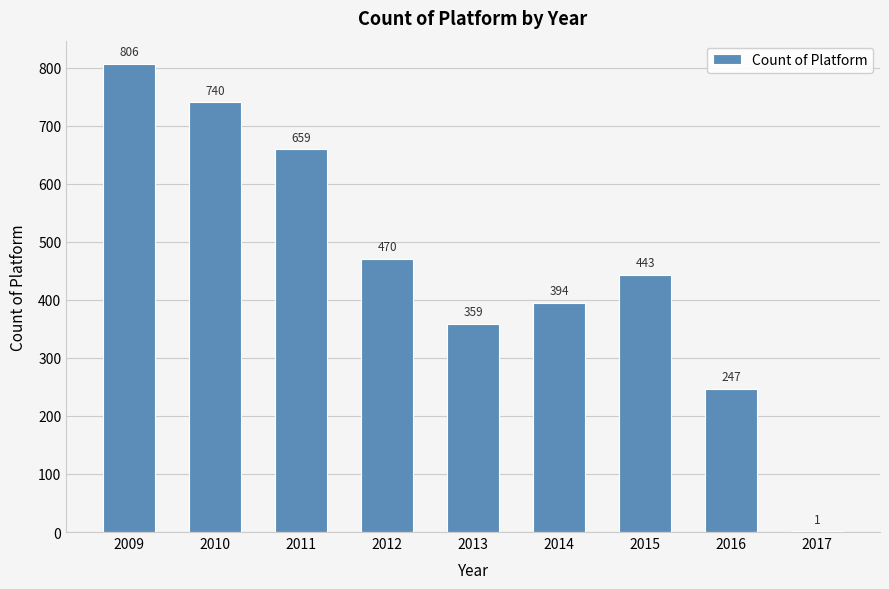

Reading left to right, transcribe all the data shown in this chart.

2009=806	2010=740	2011=659	2012=470	2013=359	2014=394	2015=443	2016=247	2017=1